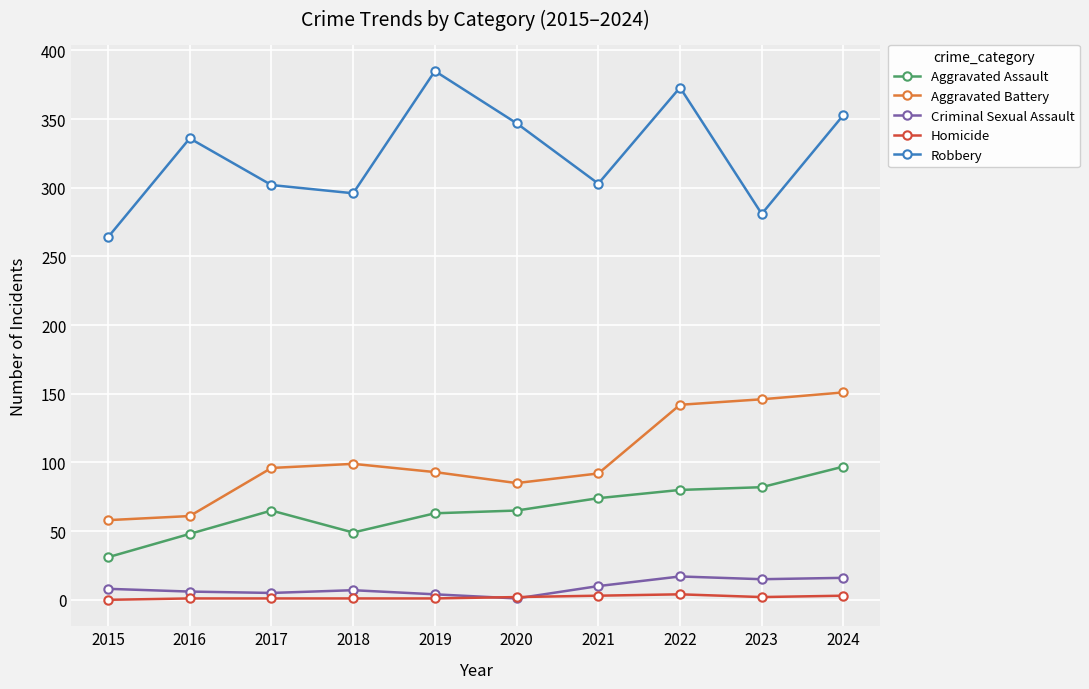

Which series has the largest total across all categories?

Robbery